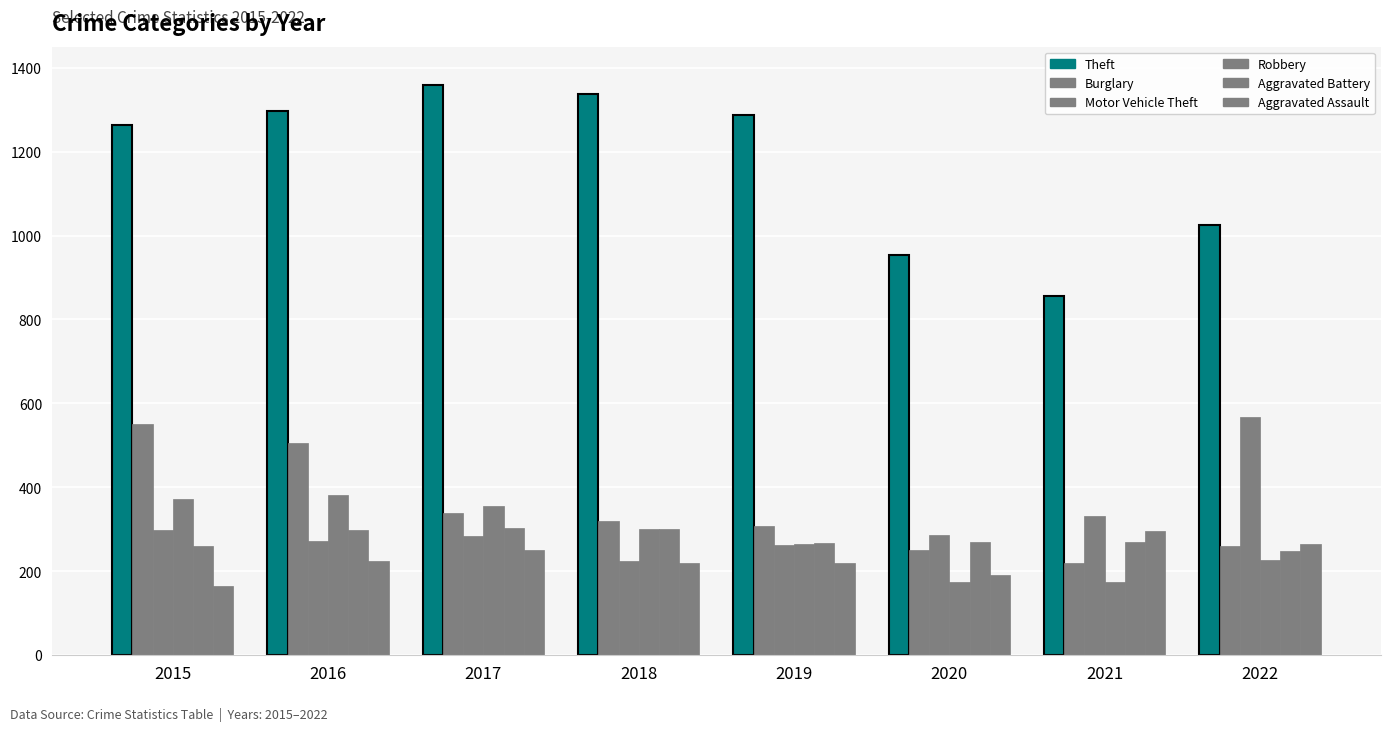

Rank the categories by Motor Vehicle Theft value from lowest to highest.

2018, 2019, 2016, 2017, 2020, 2015, 2021, 2022